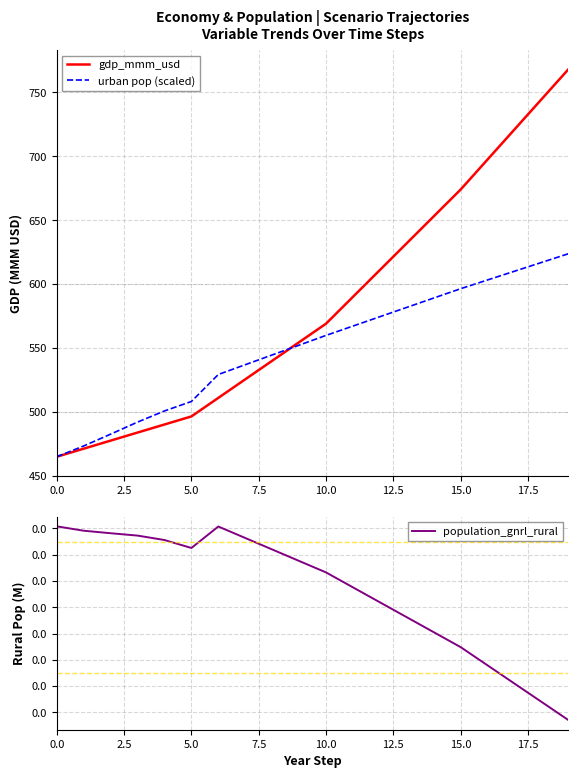

What is the highest value of the urban pop (scaled) series?

623.7